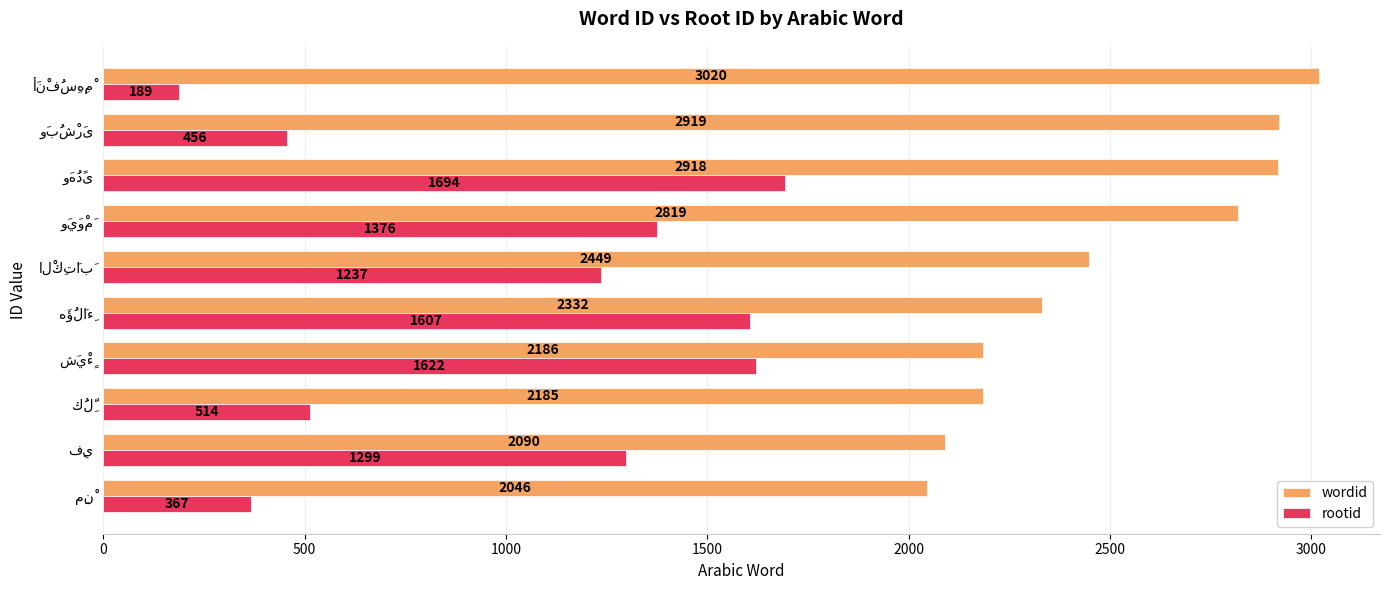

What is the average value of the wordid series?

2496